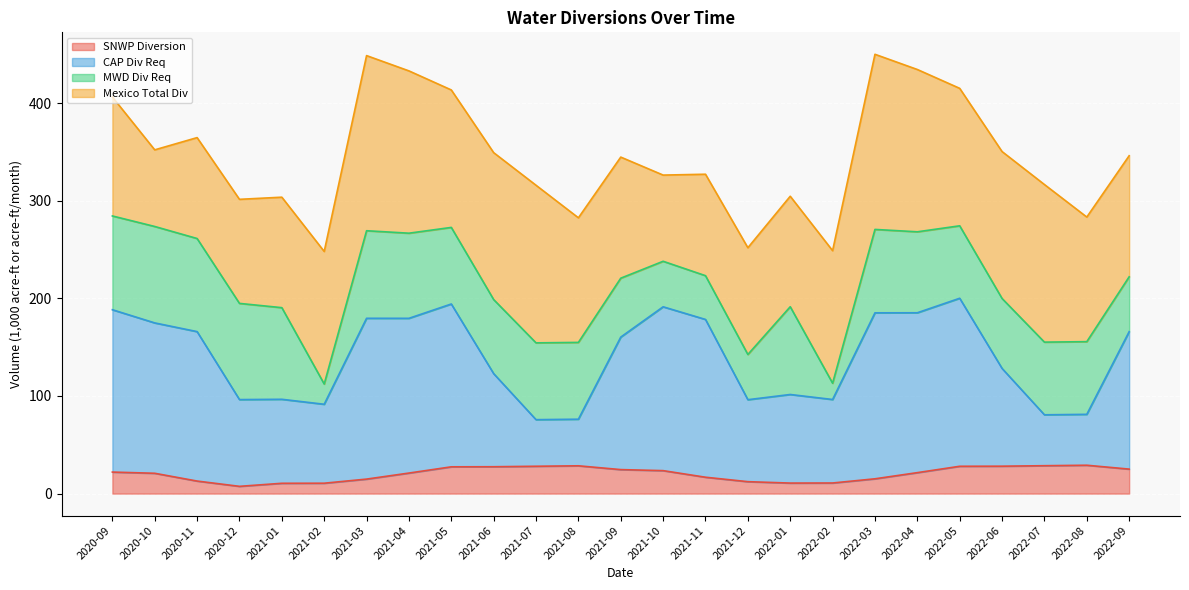

The CAP Div Req series shows 38.3 at 2021-06. True or false?

False